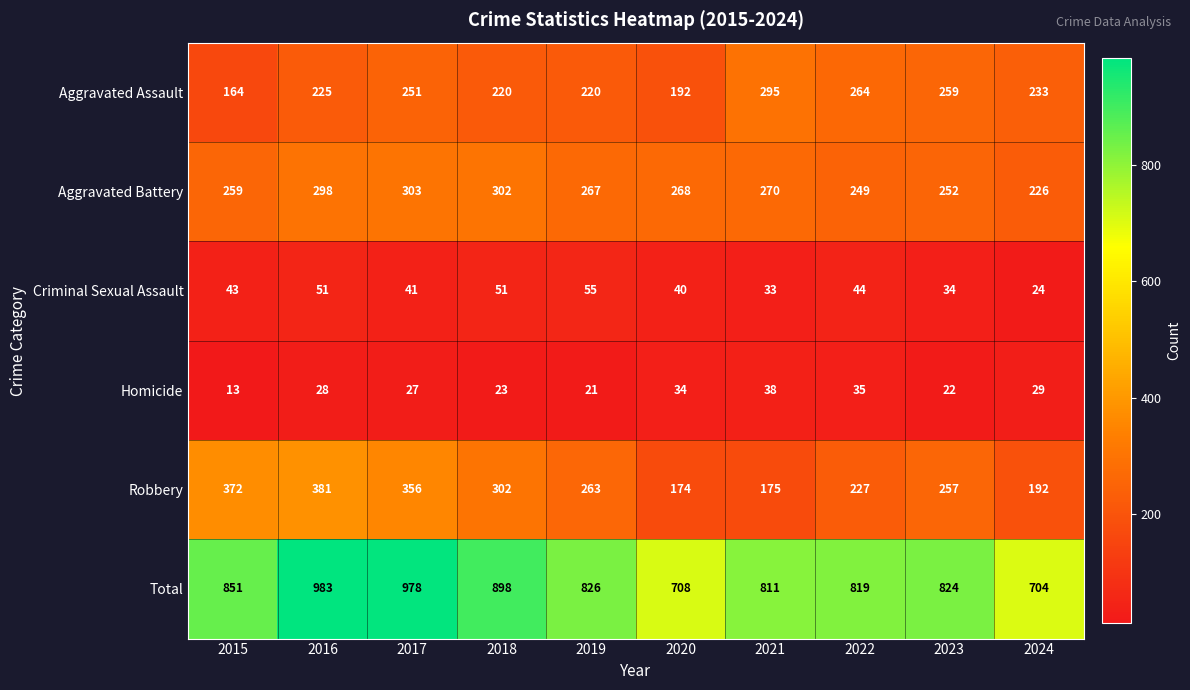

What value does the Aggravated Assault series have at 2020?

192